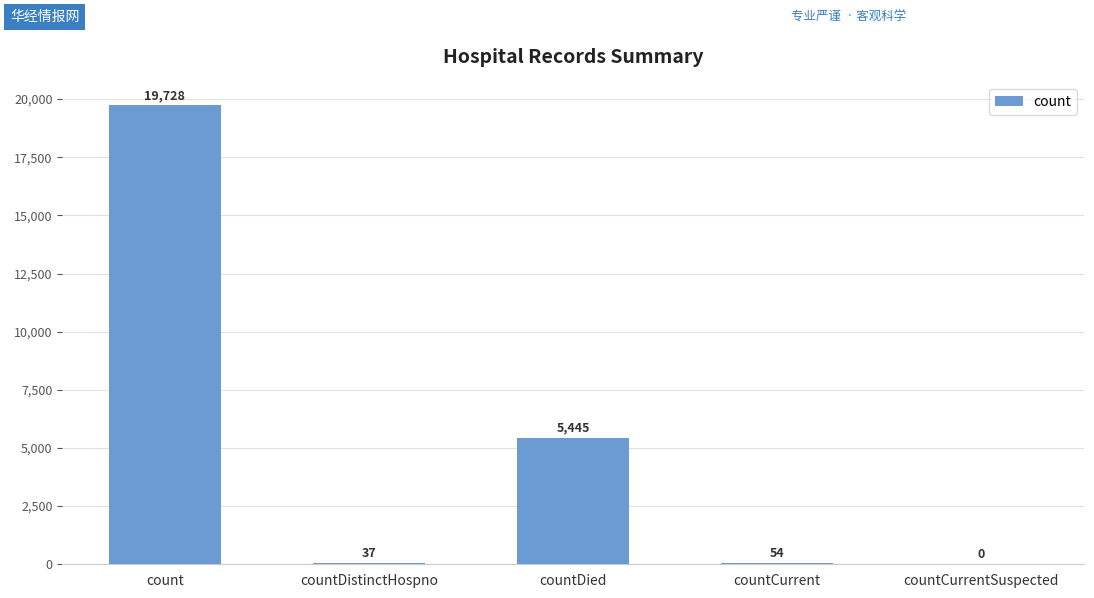

Read the value at countDied.

5445